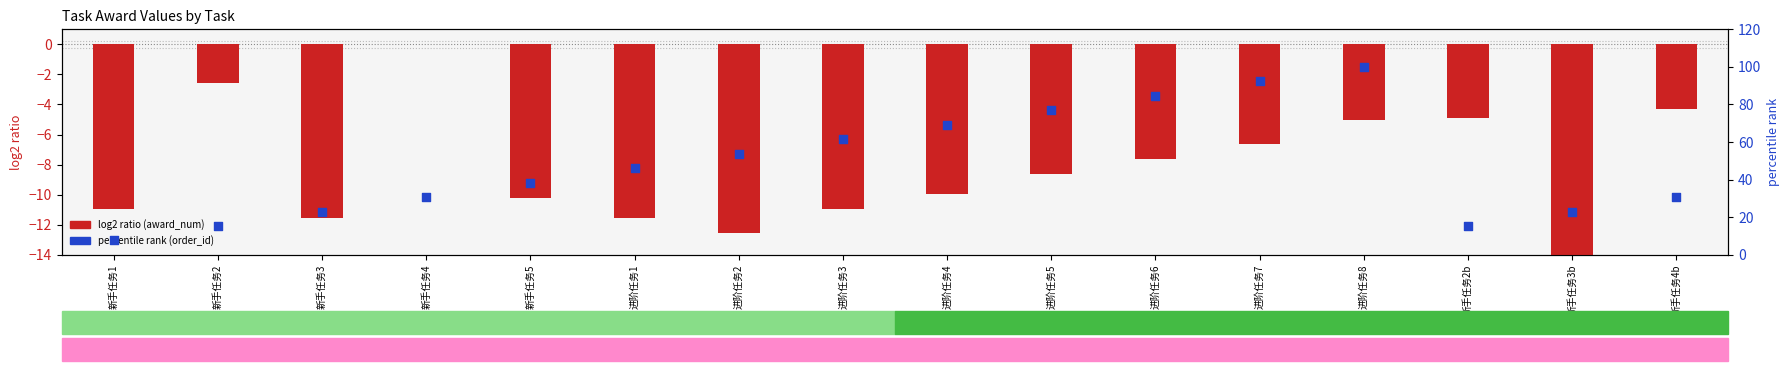

Between 新手任务2b and 新手任务4b, which is larger?

新手任务4b